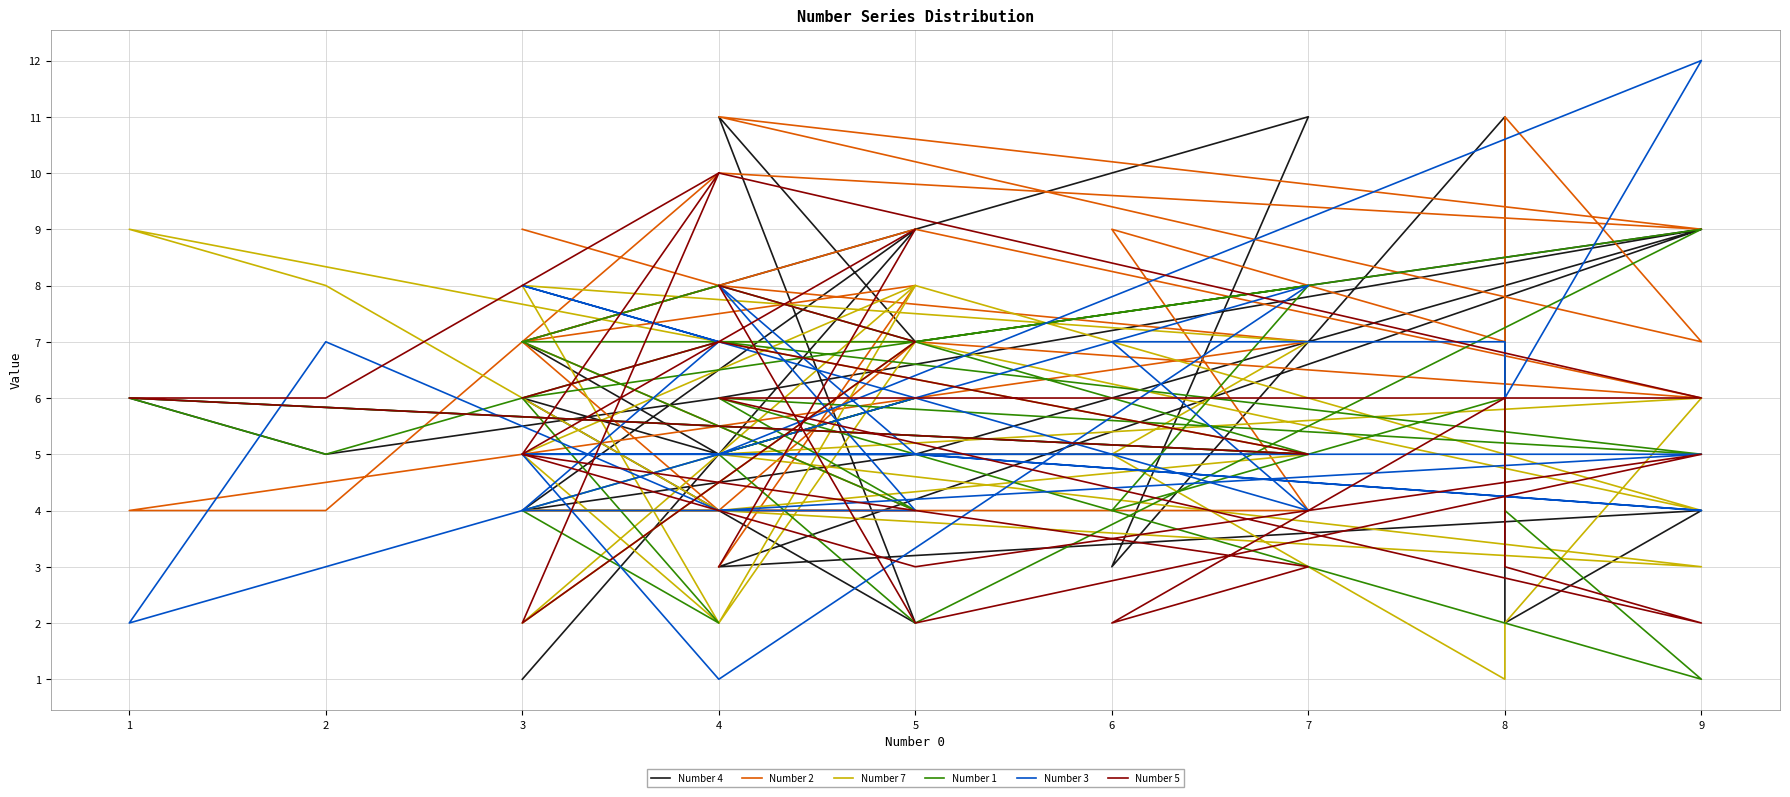

How many lines are shown in the chart?

6